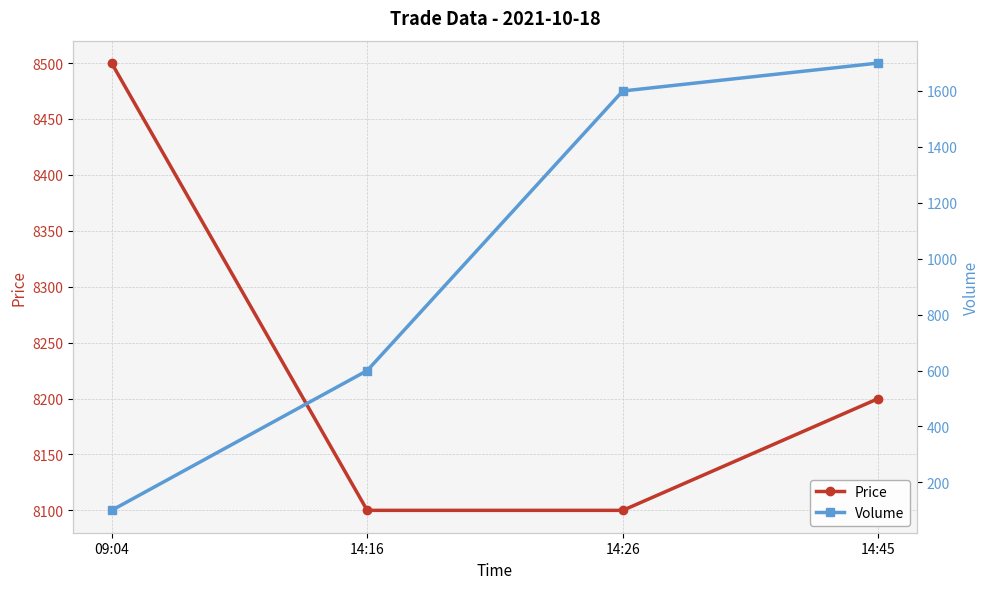

True or false: Volume has more than 2 interior local peaks.

False